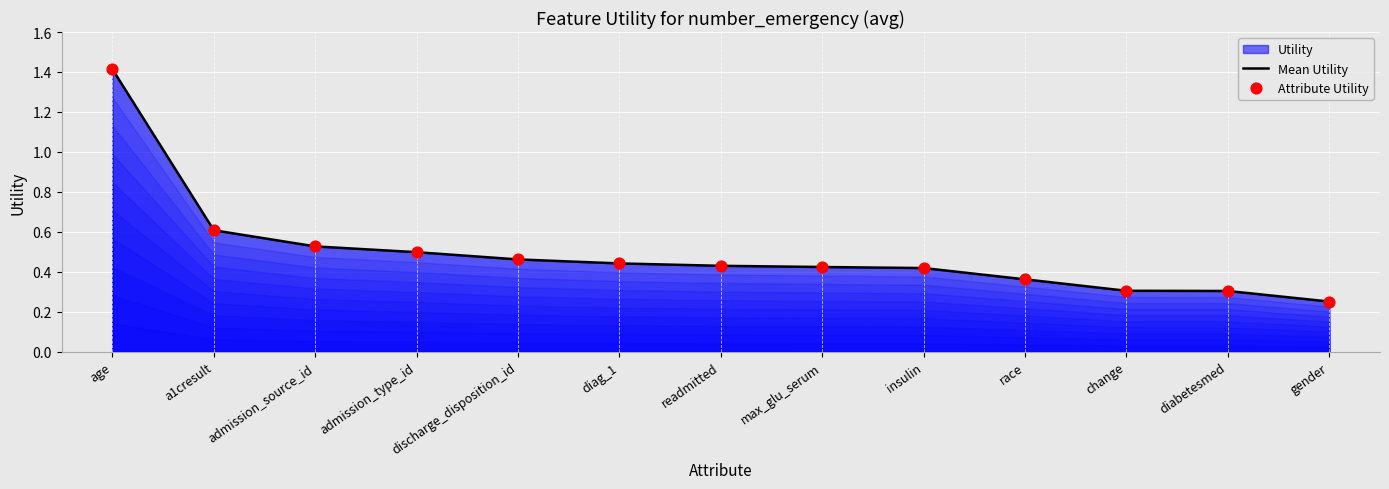

Which series contains the highest Y value?

Mean Utility